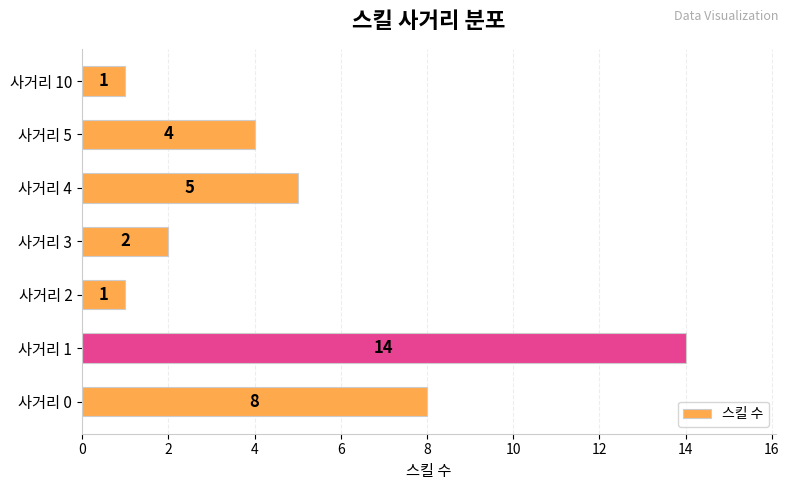

How many data points are less than 4?

3